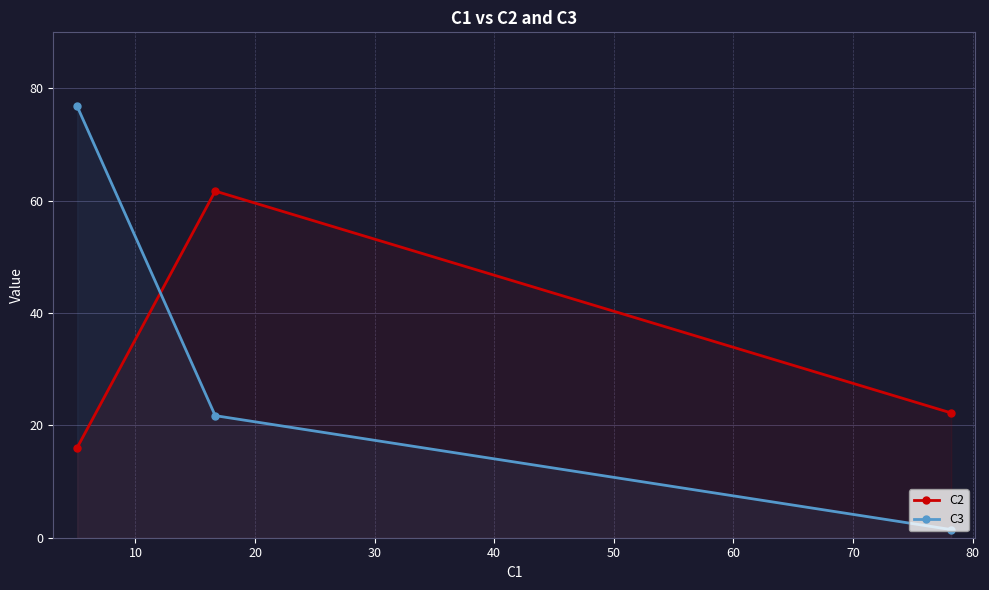

Does the chart have visible grid lines?

Yes